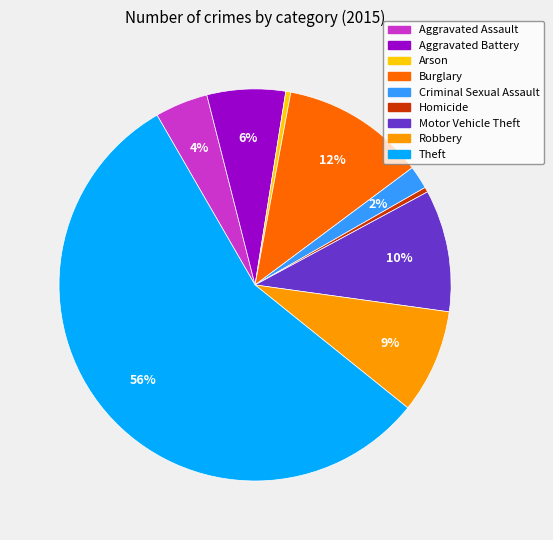

The Aggravated Assault slice represents 4% of the pie. True or false?

True